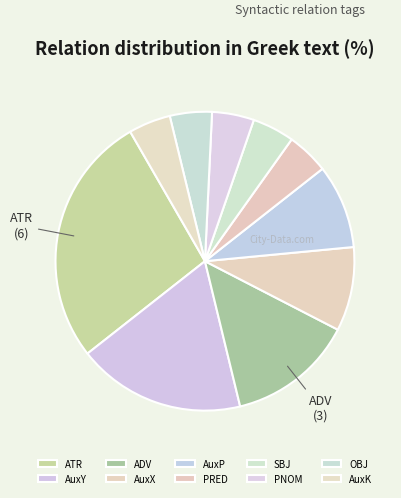

How many segments does this pie chart have?

10